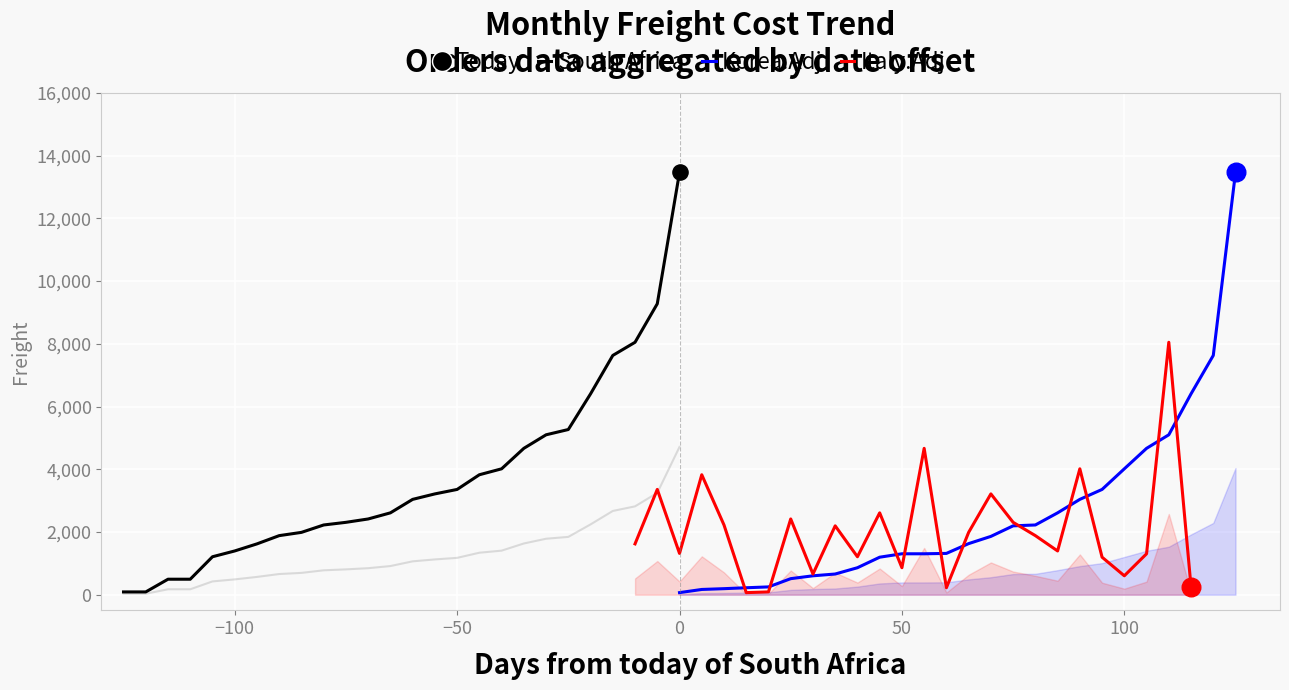

Is the value of Italy.Adj at 22 greater than the value of Korea.Adj at 21?

No